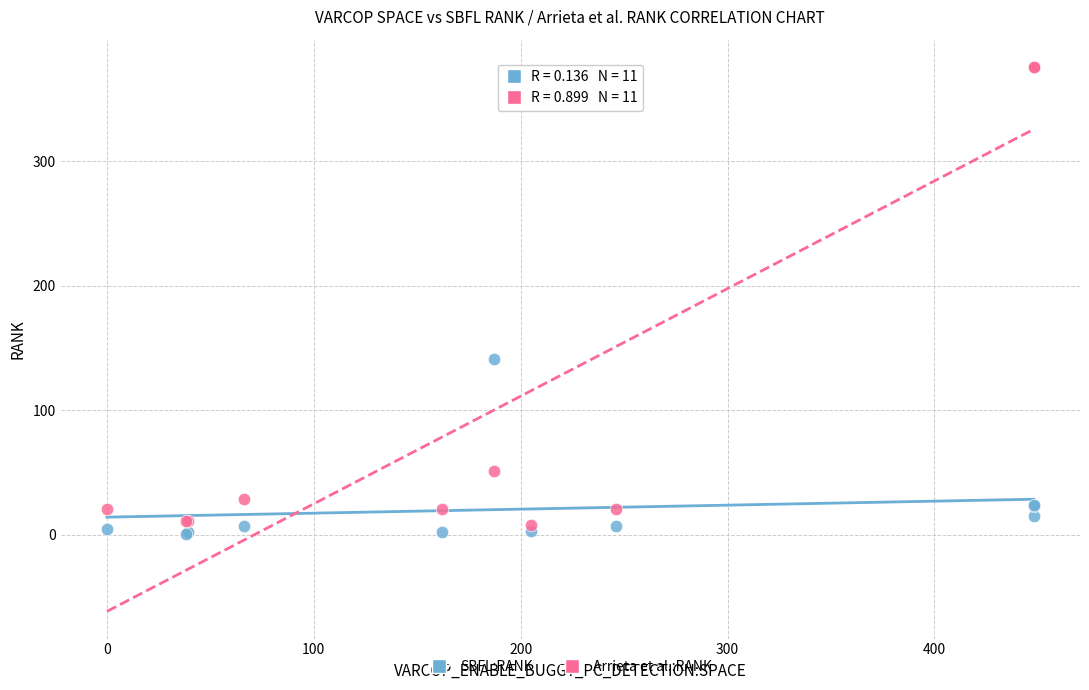

Which series reaches the minimum Y coordinate?

SBFL:RANK